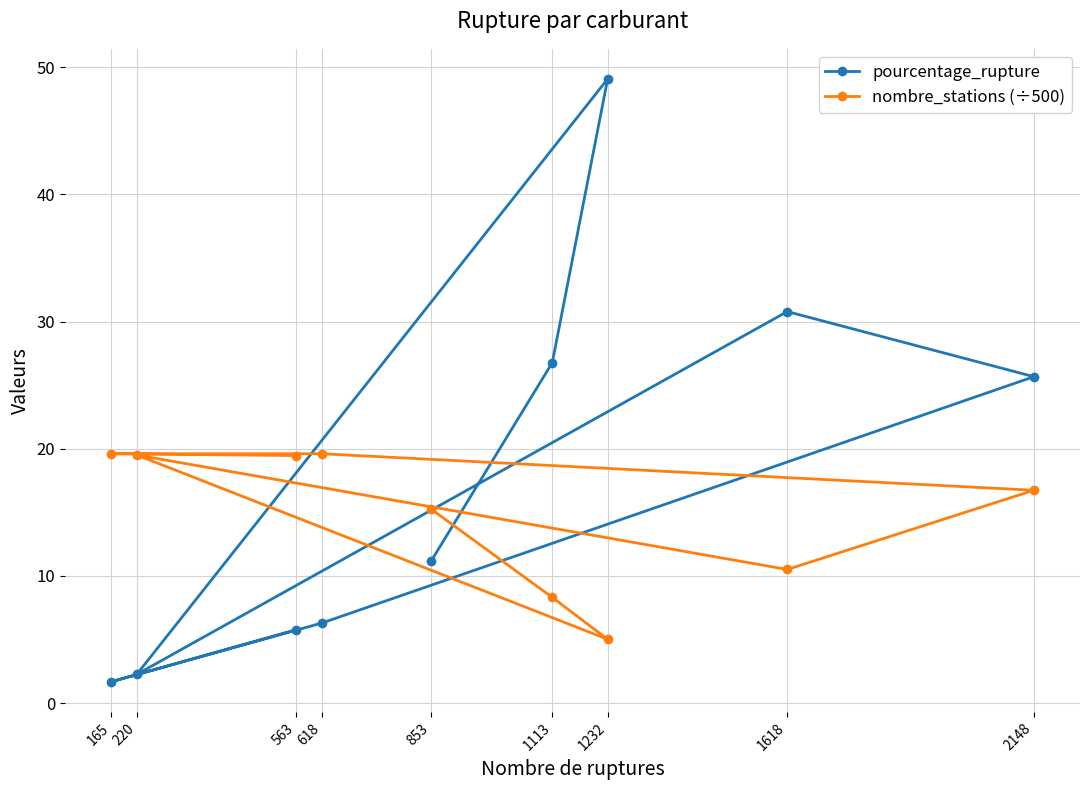

How many interior local valleys does the nombre_stations (÷500) series have?

2